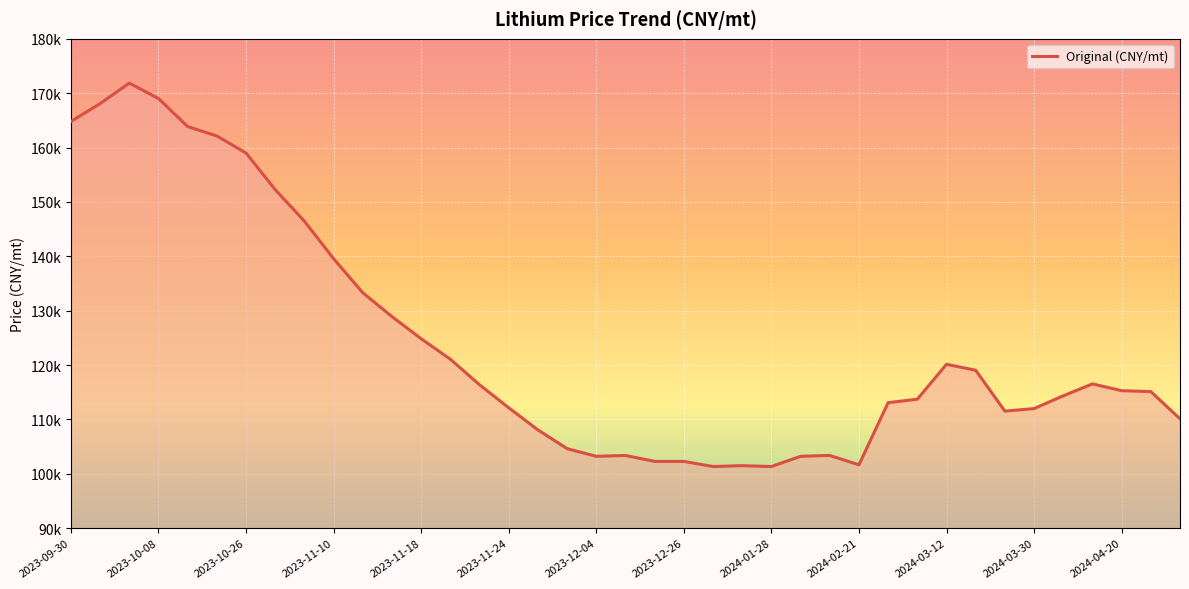

Is this an area chart (filled region under the line)?

Yes